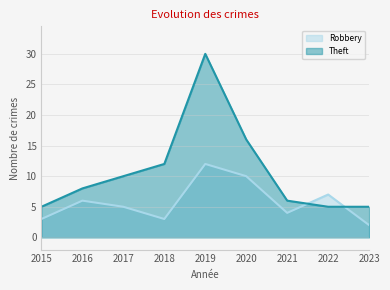

What is the difference between the Theft values at 2020 and 2021?

10